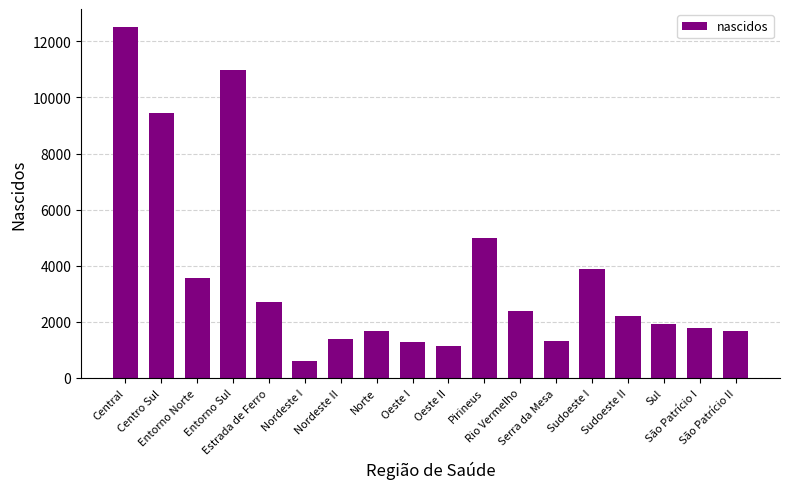

What is the sum of the values at Oeste II and Nordeste I?

1745